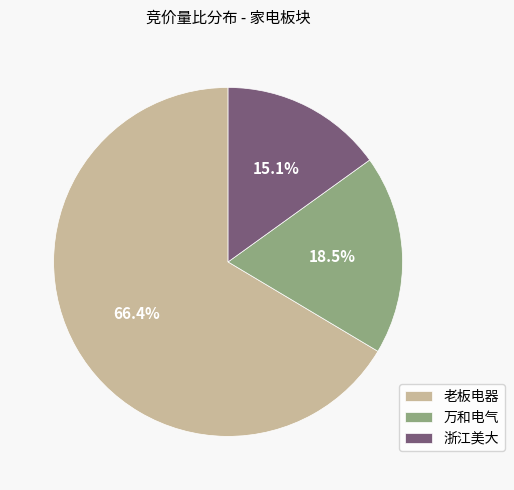

Count the number of slices in the pie.

3